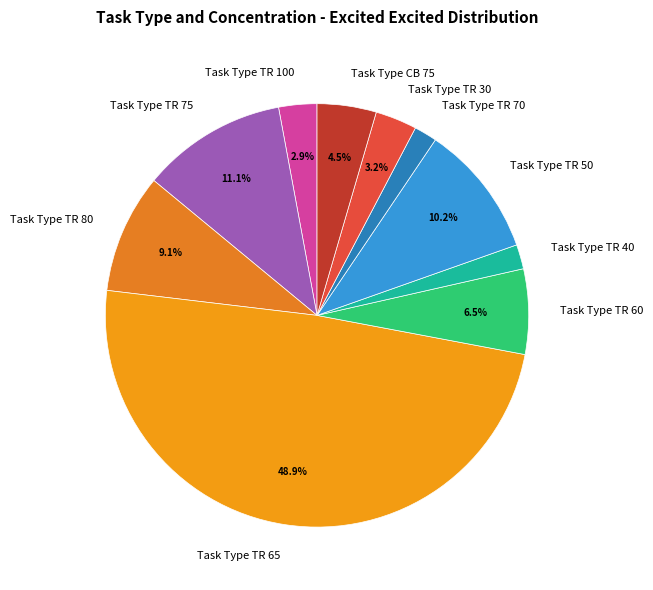

What is the total percentage of Task Type TR 50 and Task Type TR 100?

13.1%